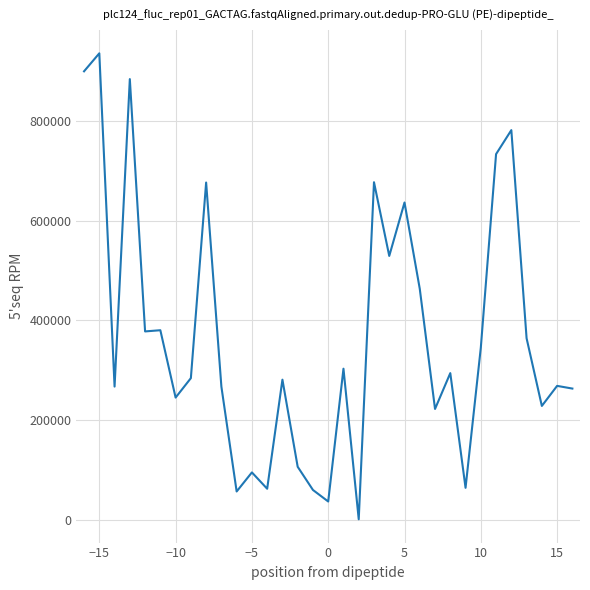

What is the greatest value displayed?

935920